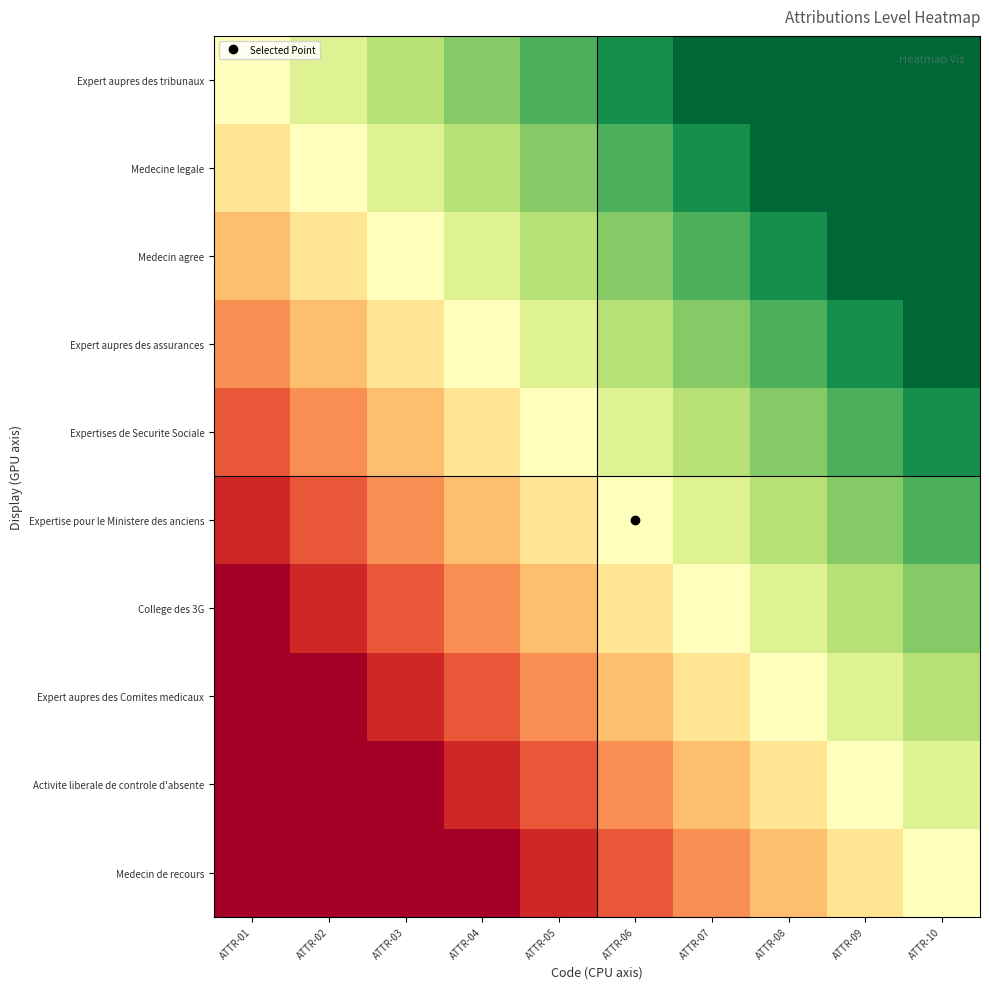

Reading right to left, list all the values displayed in this chart.

Expert aupres des tribunaux: ATTR-10=1.0	ATTR-09=1.0	ATTR-08=1.0	ATTR-07=1.0	ATTR-06=0.9	ATTR-05=0.8	ATTR-04=0.8	ATTR-03=0.7	ATTR-02=0.6	ATTR-01=0.5
Medecine legale: ATTR-10=1.0	ATTR-09=1.0	ATTR-08=1.0	ATTR-07=0.9	ATTR-06=0.8	ATTR-05=0.8	ATTR-04=0.7	ATTR-03=0.6	ATTR-02=0.5	ATTR-01=0.4
Medecin agree: ATTR-10=1.0	ATTR-09=1.0	ATTR-08=0.9	ATTR-07=0.8	ATTR-06=0.8	ATTR-05=0.7	ATTR-04=0.6	ATTR-03=0.5	ATTR-02=0.4	ATTR-01=0.3
Expert aupres des assurances: ATTR-10=1.0	ATTR-09=0.9	ATTR-08=0.8	ATTR-07=0.8	ATTR-06=0.7	ATTR-05=0.6	ATTR-04=0.5	ATTR-03=0.4	ATTR-02=0.3	ATTR-01=0.2
Expertises de Securite Sociale: ATTR-10=0.9	ATTR-09=0.8	ATTR-08=0.8	ATTR-07=0.7	ATTR-06=0.6	ATTR-05=0.5	ATTR-04=0.4	ATTR-03=0.3	ATTR-02=0.2	ATTR-01=0.2
Expertise pour le Ministere des anciens: ATTR-10=0.8	ATTR-09=0.8	ATTR-08=0.7	ATTR-07=0.6	ATTR-06=0.5	ATTR-05=0.4	ATTR-04=0.3	ATTR-03=0.2	ATTR-02=0.2	ATTR-01=0.1
College des 3G: ATTR-10=0.8	ATTR-09=0.7	ATTR-08=0.6	ATTR-07=0.5	ATTR-06=0.4	ATTR-05=0.3	ATTR-04=0.2	ATTR-03=0.2	ATTR-02=0.1	ATTR-01=0.0
Expert aupres des Comites medicaux: ATTR-10=0.7	ATTR-09=0.6	ATTR-08=0.5	ATTR-07=0.4	ATTR-06=0.3	ATTR-05=0.2	ATTR-04=0.2	ATTR-03=0.1	ATTR-02=0.0	ATTR-01=0.0
Activite liberale de controle d'absente: ATTR-10=0.6	ATTR-09=0.5	ATTR-08=0.4	ATTR-07=0.3	ATTR-06=0.2	ATTR-05=0.2	ATTR-04=0.1	ATTR-03=0.0	ATTR-02=0.0	ATTR-01=0.0
Medecin de recours: ATTR-10=0.5	ATTR-09=0.4	ATTR-08=0.3	ATTR-07=0.2	ATTR-06=0.2	ATTR-05=0.1	ATTR-04=0.0	ATTR-03=0.0	ATTR-02=0.0	ATTR-01=0.0